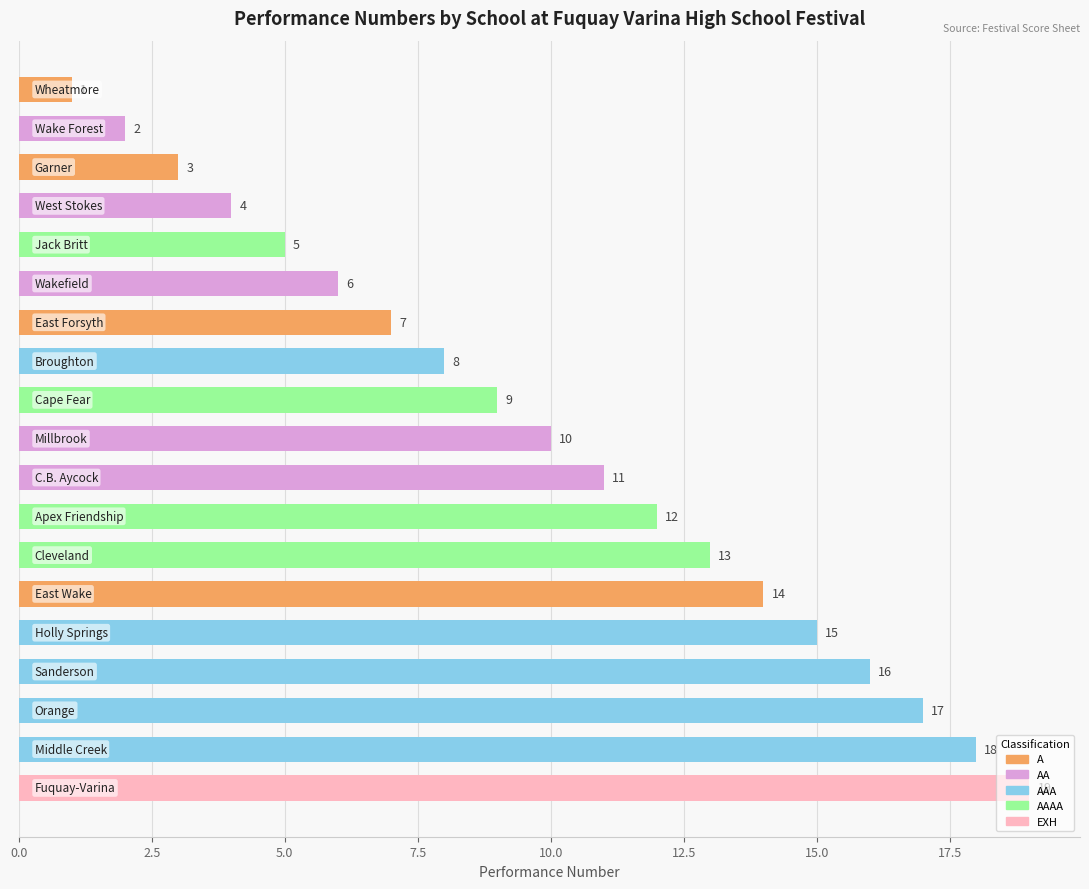

What is the maximum value shown in the chart?

19